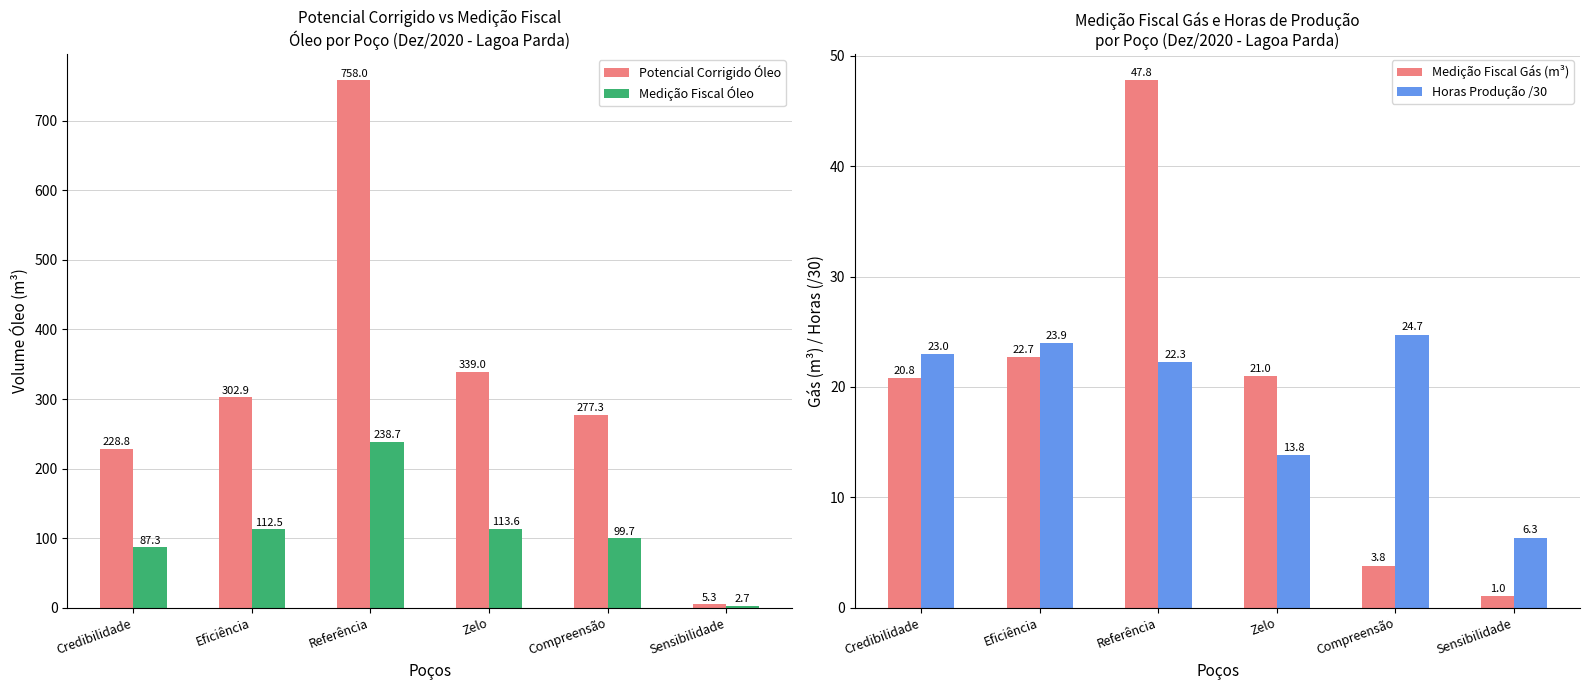

Reading right to left, what are all the values shown in this chart?

Potencial Corrigido Óleo: 5.3	277.3	339.0	758.0	302.9	228.8
Medição Fiscal Óleo: 2.7	99.7	113.6	238.7	112.5	87.3
Medição Fiscal Gás (m³): 1.0	3.8	21.0	47.8	22.7	20.8
Horas Produção /30: 6.3	24.7	13.8	22.3	23.9	23.0